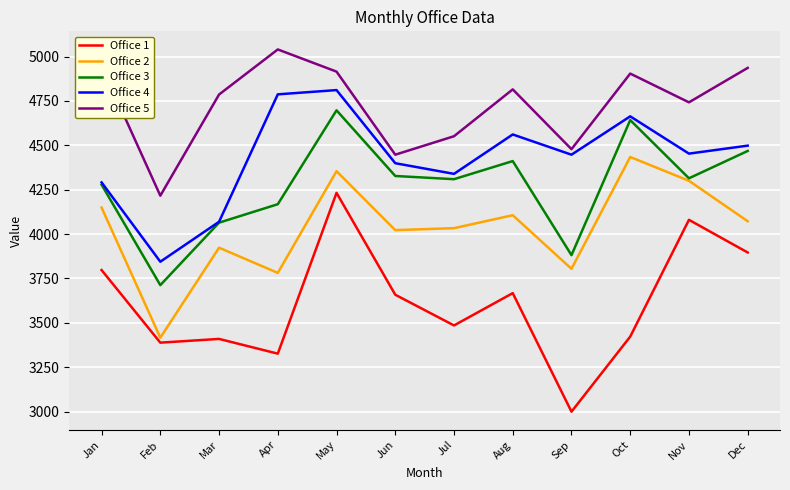

What is the spread (max minus min) of values at Aug?

1148